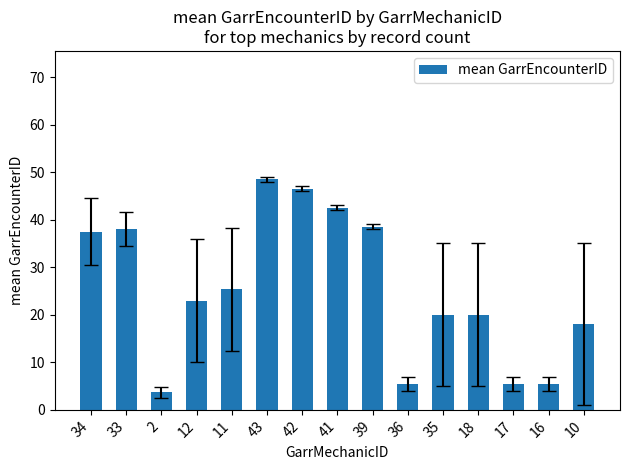

What is the difference between the second highest and minimum values?

42.8